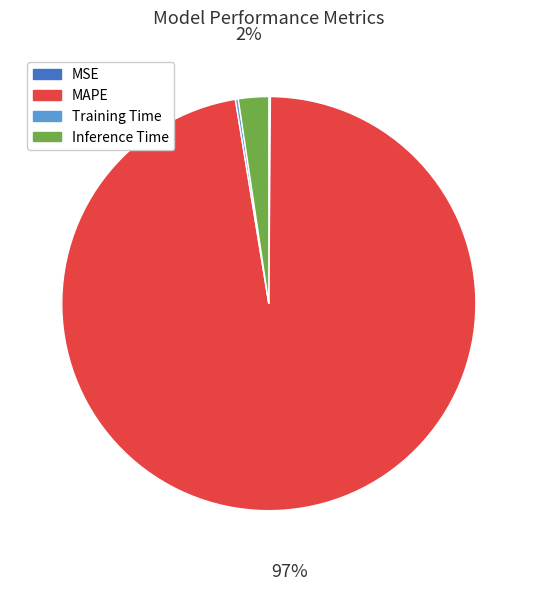

The MAPE slice represents 97% of the pie. True or false?

True